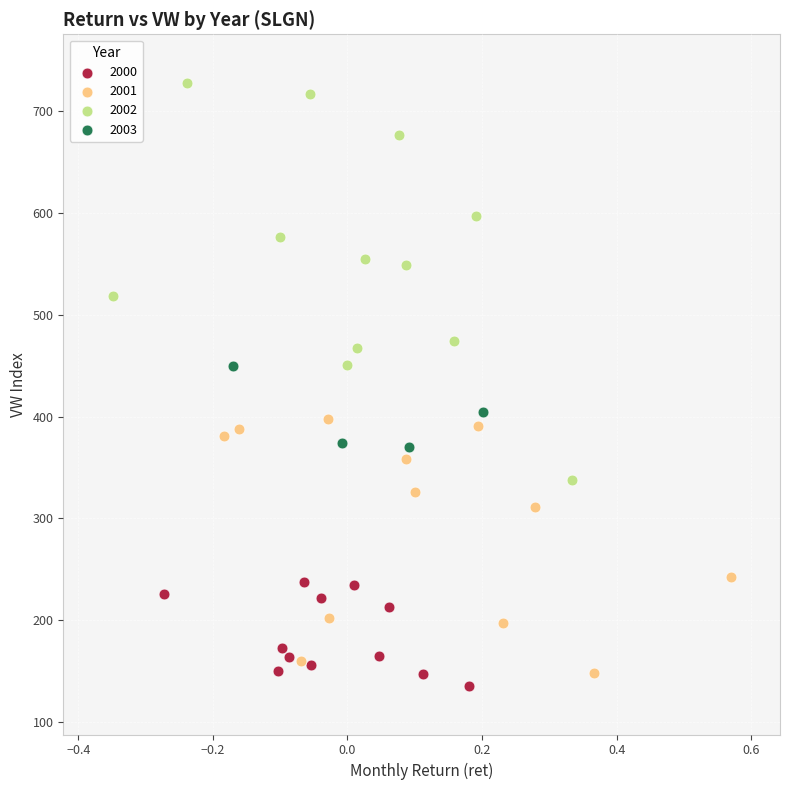

Which series reaches the maximum Y coordinate?

2002